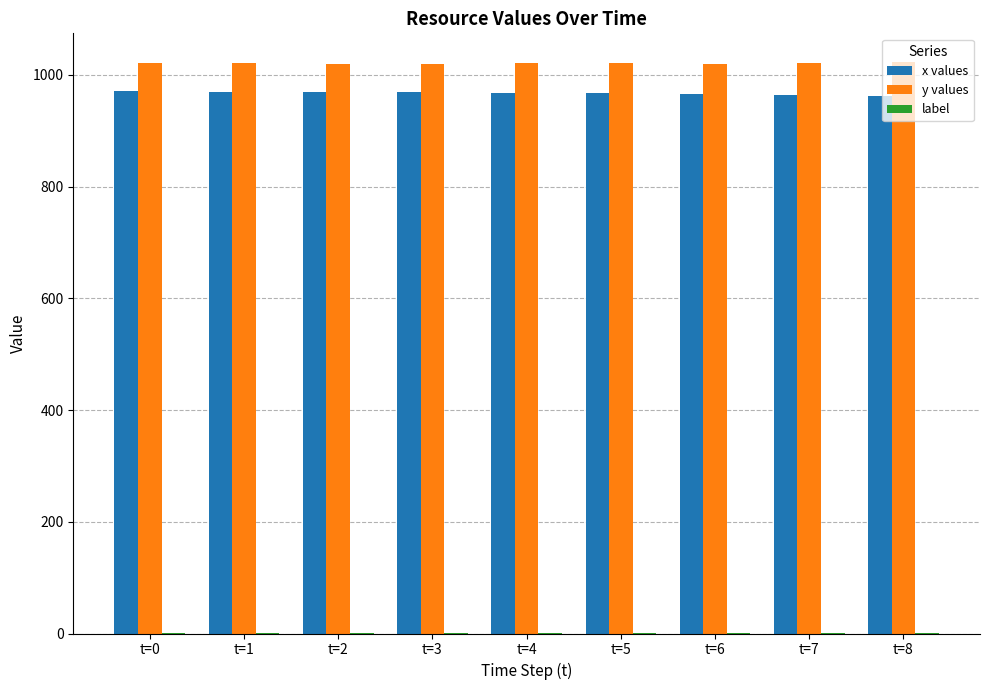

The value of x values at t=6 is 493. True or false?

False